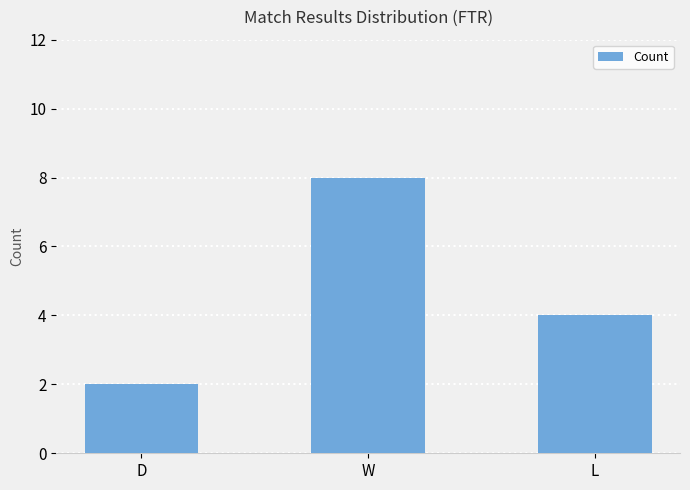

Rank the categories by value from lowest to highest.

D, L, W